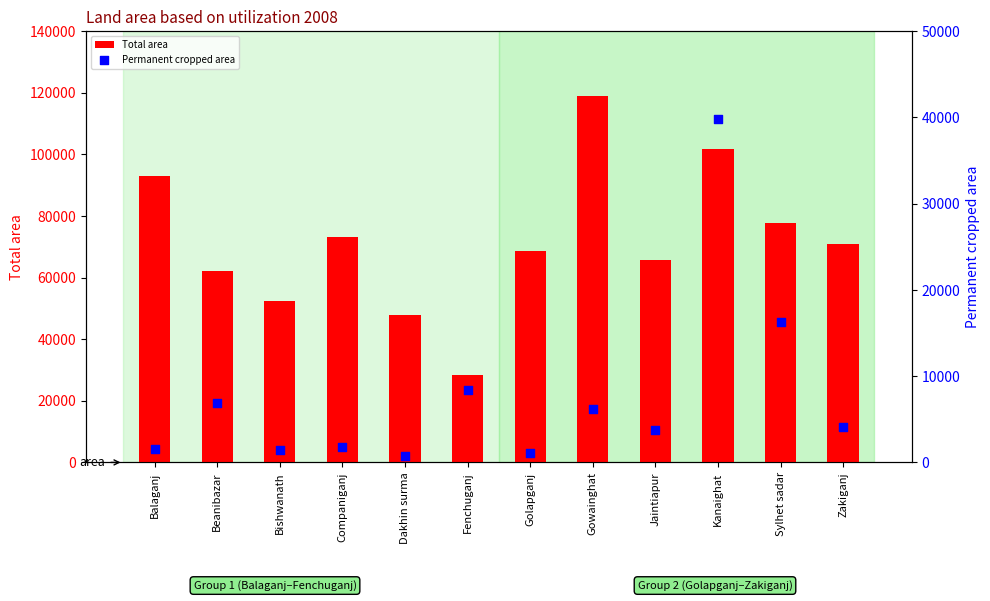

What is the total value across all series at Gowainghat?

125085